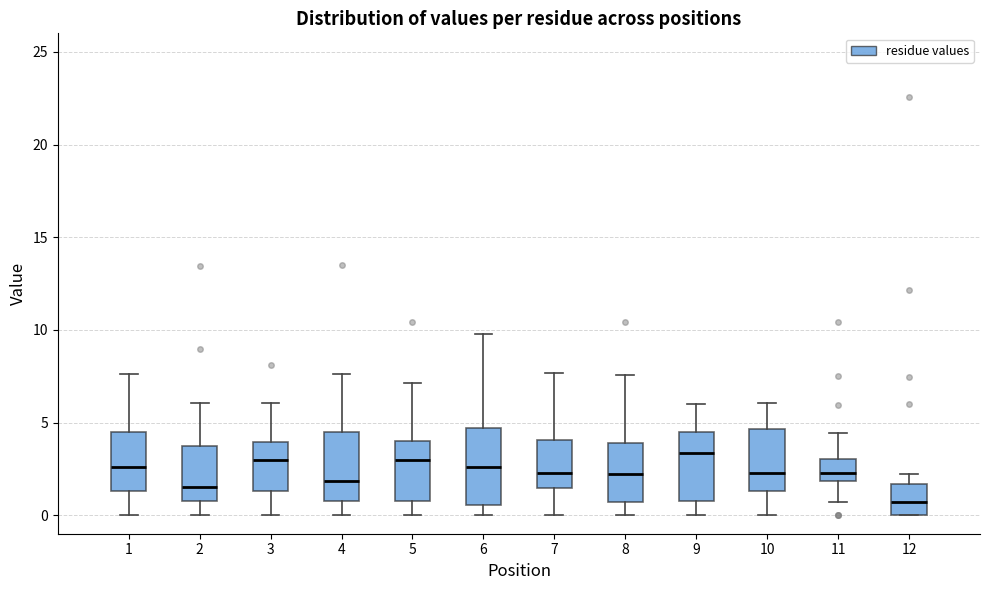

Reading left to right, transcribe this box plot: for each box, give where its median line is, the range the box spans, and where its two whiskers end, as read against the y-axis. The values are not printed on the chart, so give them approximately, as read against the axis.

1: median 2.5, box 1.5 to 4.5, whiskers 0.0 to 7.5
2: median 1.5, box 1.0 to 3.5, whiskers 0.0 to 6.0
3: median 3.0, box 1.5 to 4.0, whiskers 0.0 to 6.0
4: median 2.0, box 0.5 to 4.5, whiskers 0.0 to 7.5
5: median 3.0, box 0.5 to 4.0, whiskers 0.0 to 7.0
6: median 2.5, box 0.5 to 4.5, whiskers 0.0 to 10.0
7: median 2.5, box 1.5 to 4.0, whiskers 0.0 to 7.5
8: median 2.0, box 0.5 to 4.0, whiskers 0.0 to 7.5
9: median 3.5, box 0.5 to 4.5, whiskers 0.0 to 6.0
10: median 2.5, box 1.5 to 4.5, whiskers 0.0 to 6.0
11: median 2.5, box 2.0 to 3.0, whiskers 0.5 to 4.5
12: median 0.5, box 0.0 to 1.5, whiskers 0.0 to 2.0